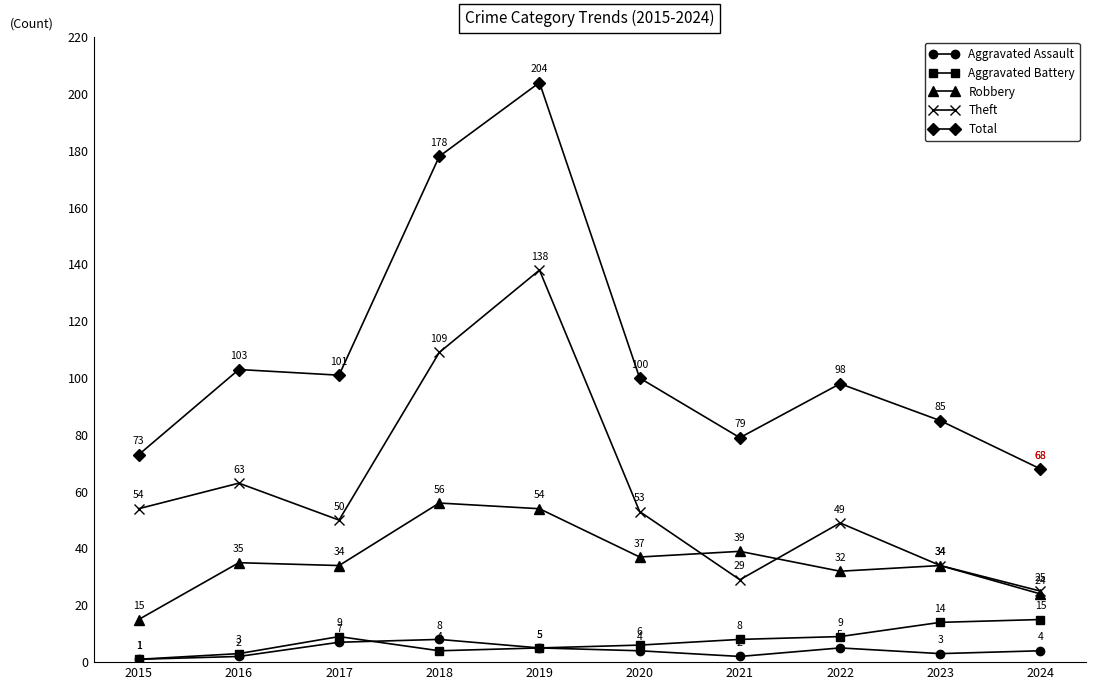

The value of Total at 2015 is 39. True or false?

False